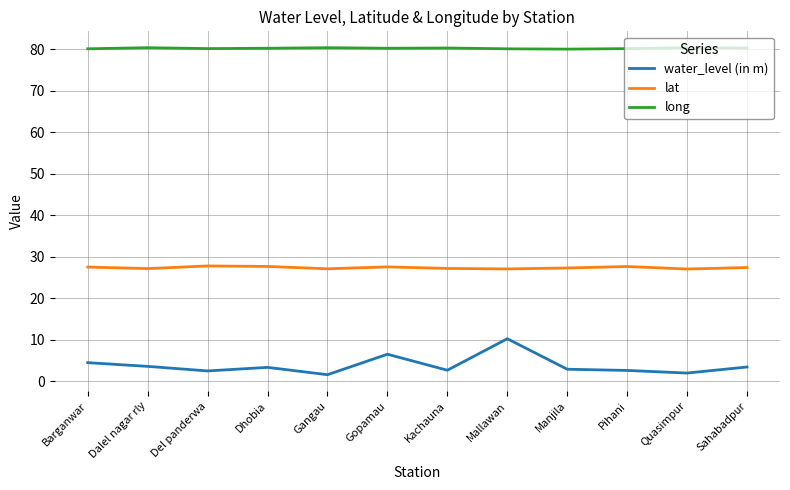

Rank the series by their average value, from highest to lowest.

long, lat, water_level (in m)